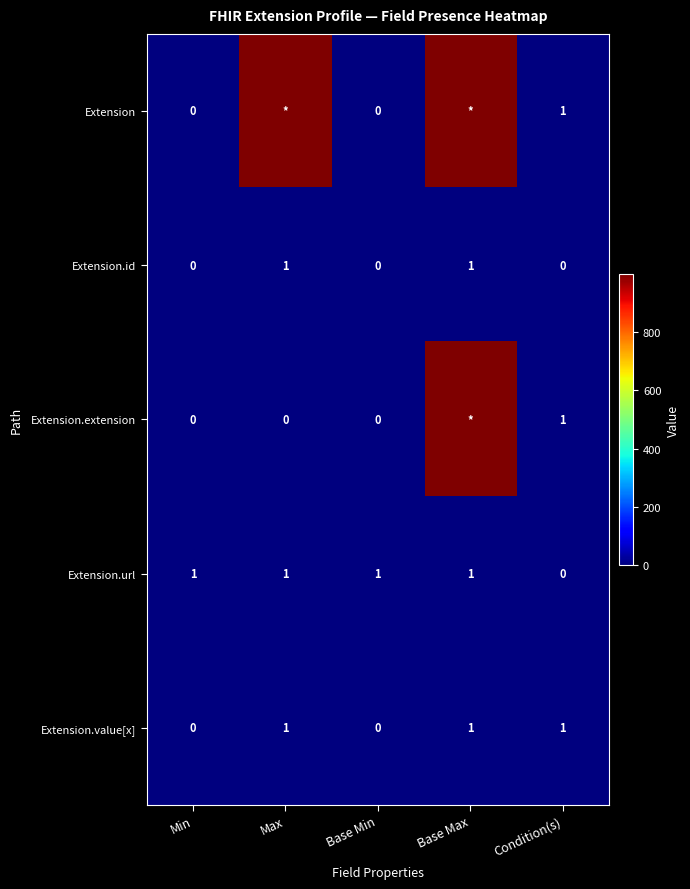

The value of Extension.value[x] at Max is 2. True or false?

False